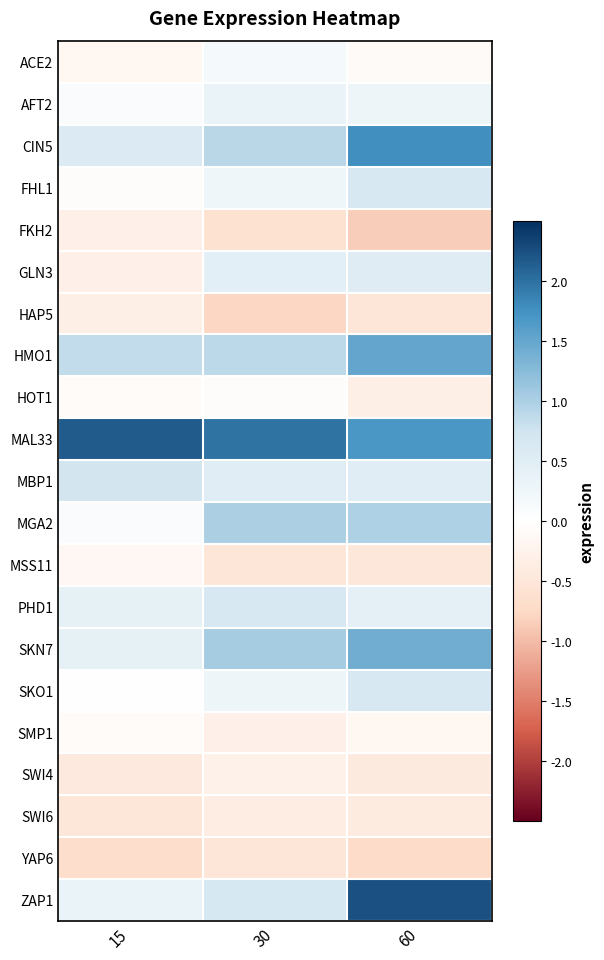

Which series has the largest total across all categories?

MAL33